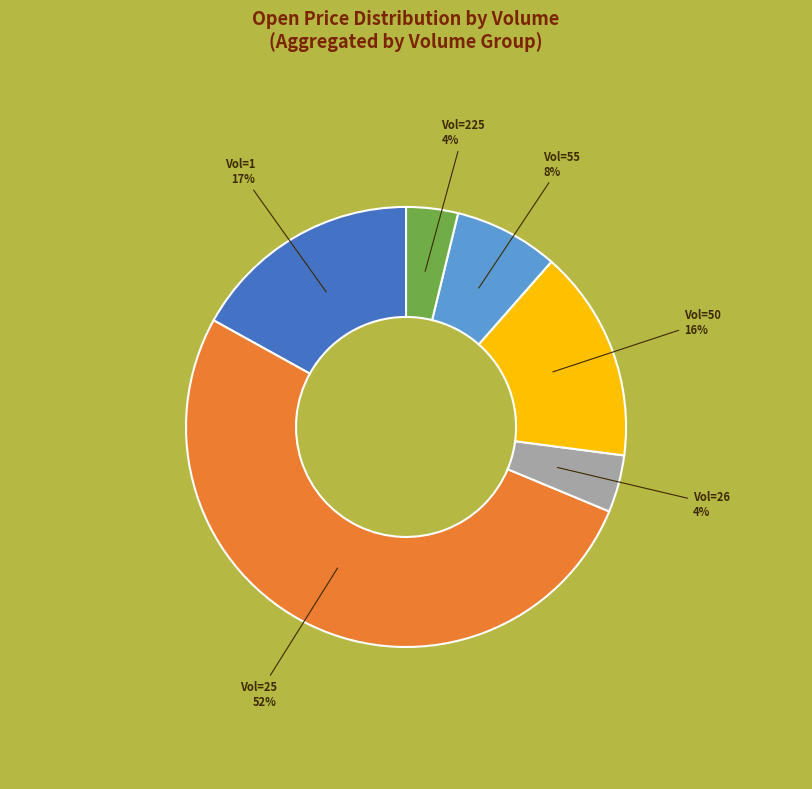

How many slices are in this pie chart?

6